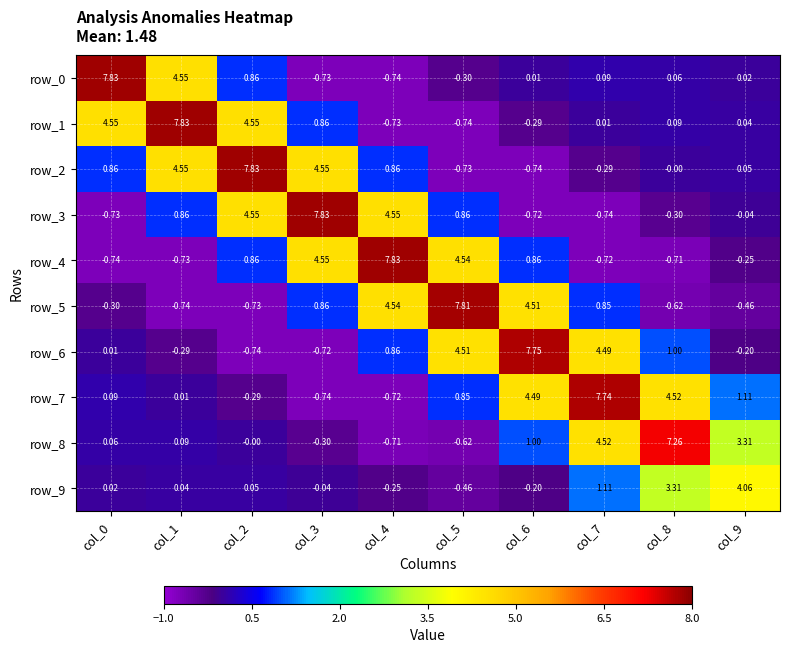

Is the value of row_3 at col_2 greater than the value of row_7 at col_0?

Yes